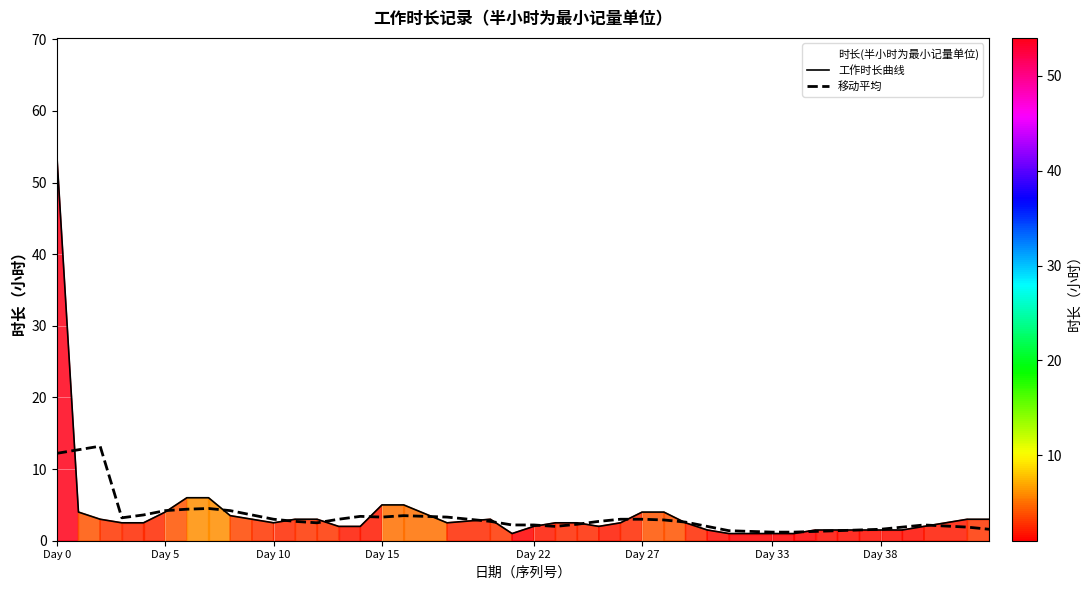

At which category is the sum across all series the highest?

Day 0